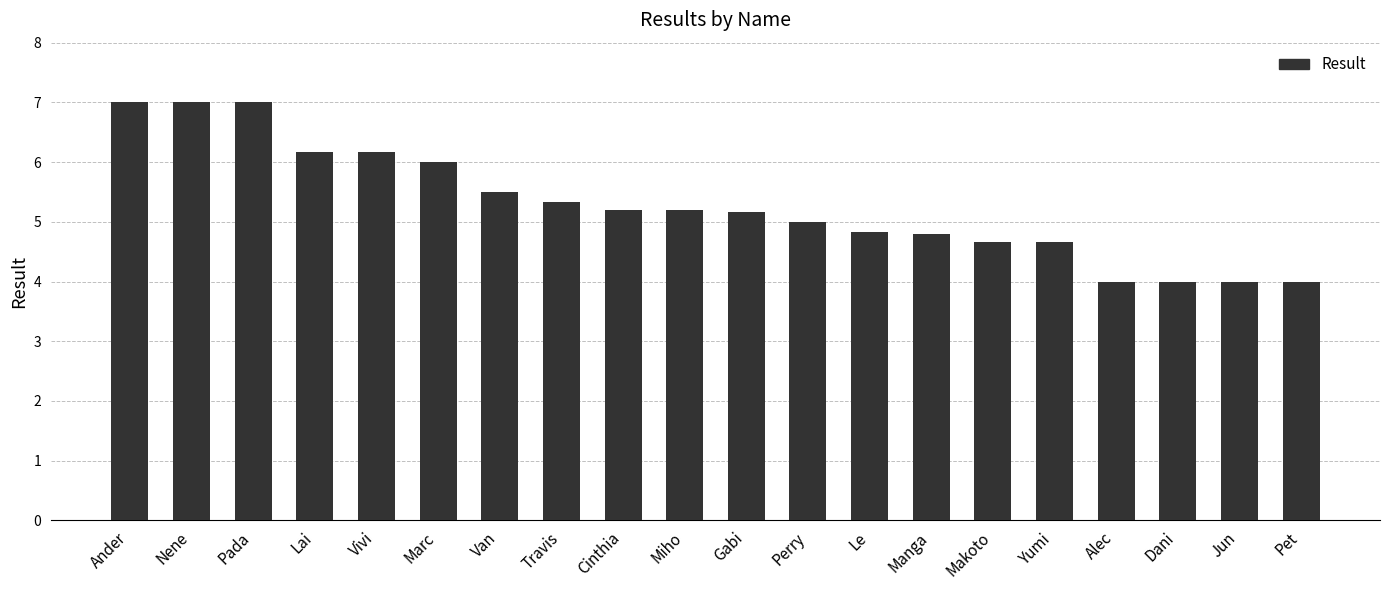

What is the change in value from Ander to Gabi?

-1.8